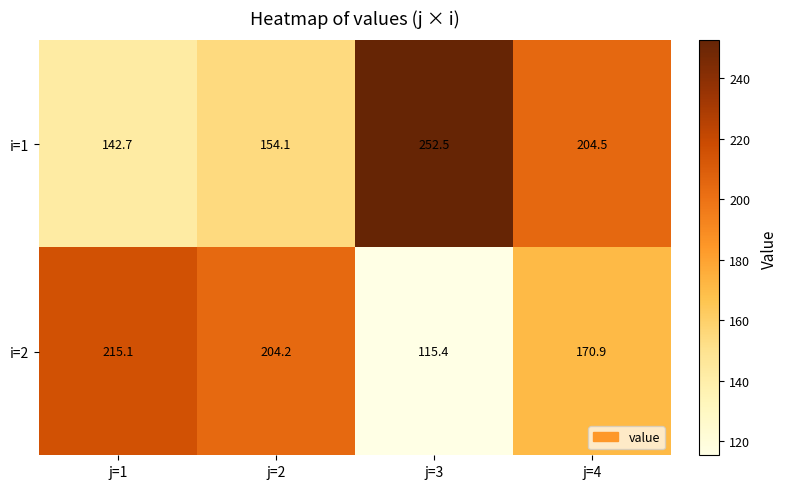

Where does the i=2 series first go above 204?

j=1